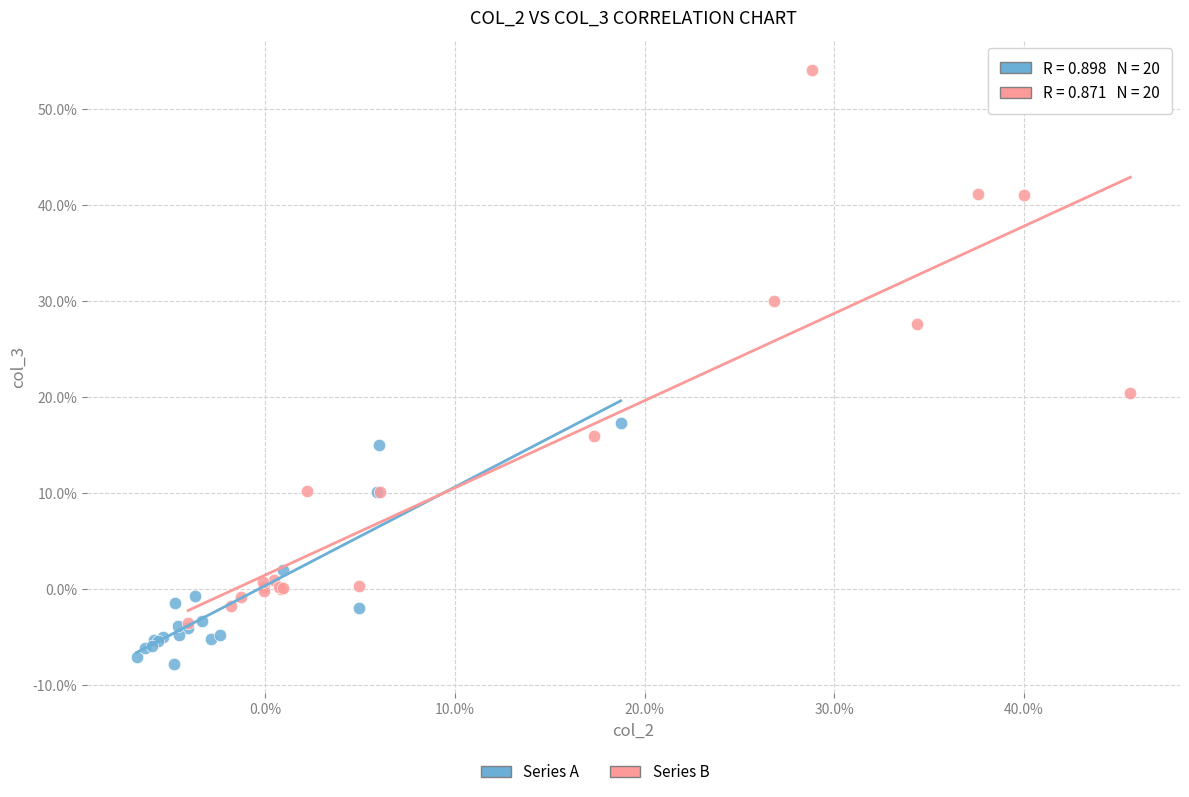

Which series reaches the minimum Y coordinate?

Series A